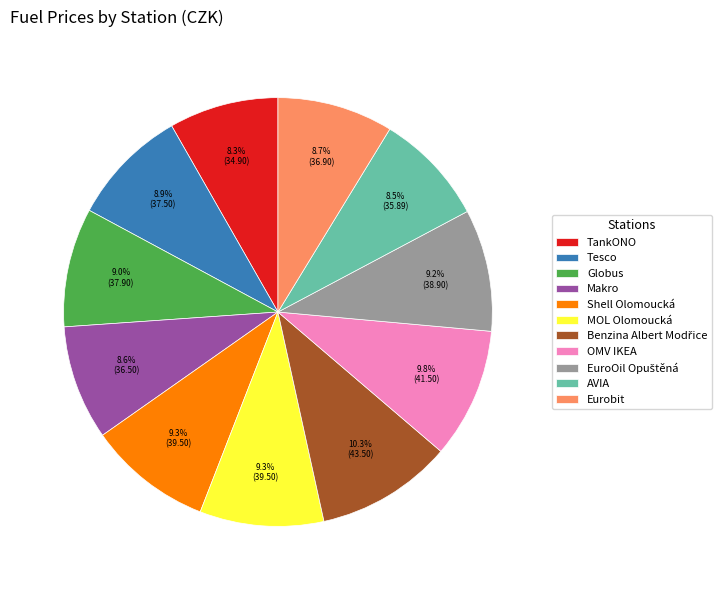

Does Makro account for over 50% of the chart?

No